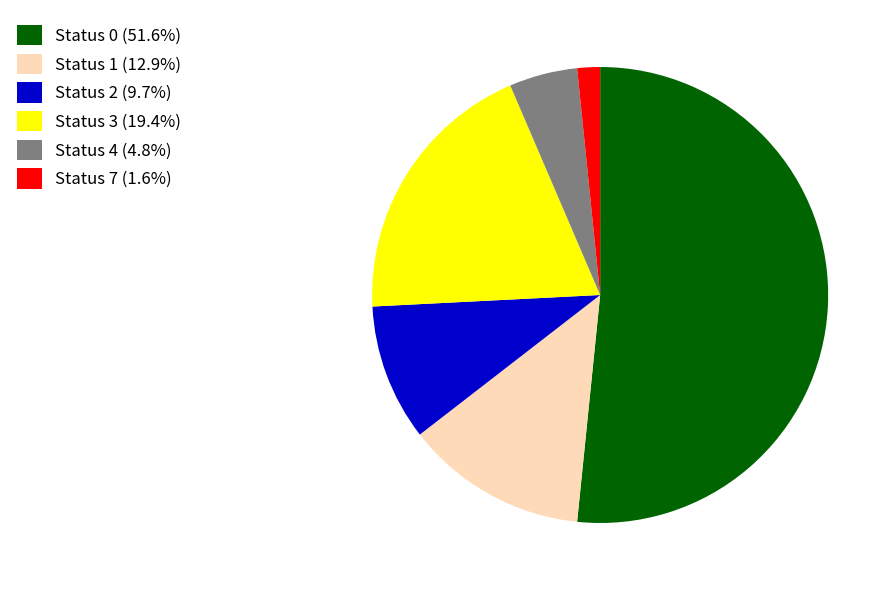

Do Status 4 (4.8%) and Status 2 (9.7%) together represent more than half of the pie?

No